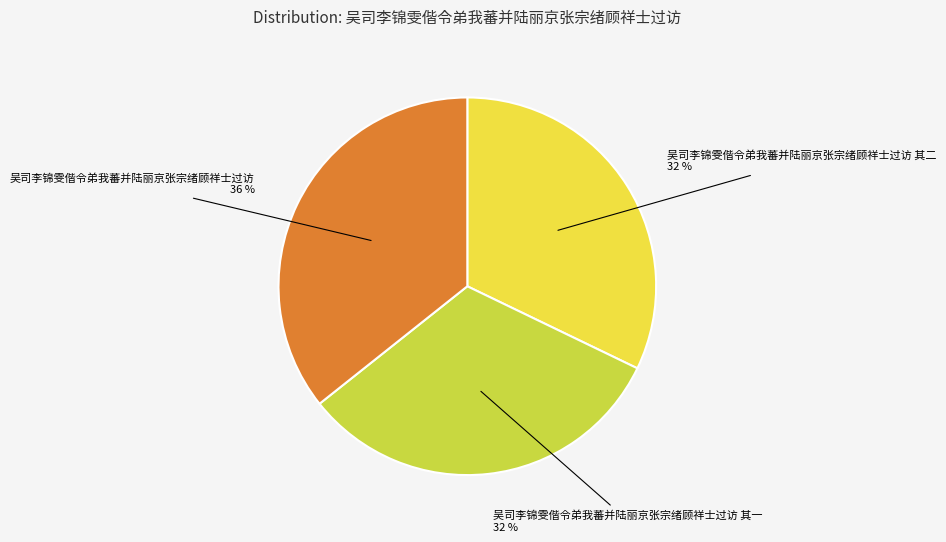

Which category has the biggest portion of the pie?

吴司李锦雯偕令弟我蕃并陆丽京张宗绪顾祥士过访 36 %